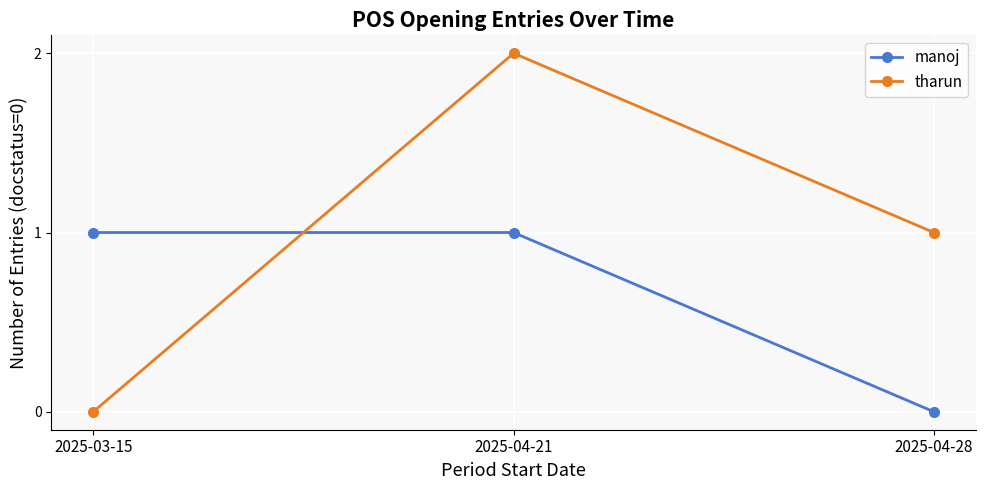

Which series has the largest total across all categories?

tharun